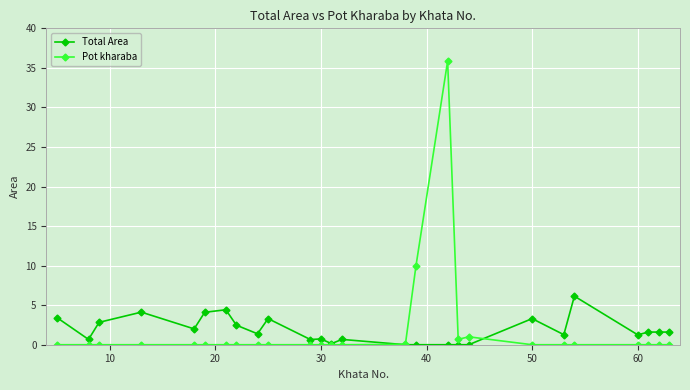

Does the chart display data point markers on the line(s)?

Yes